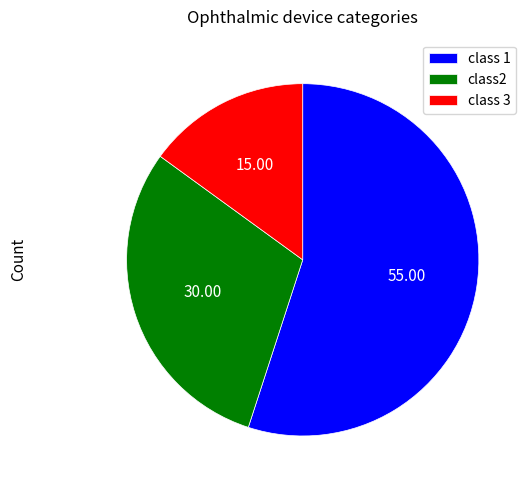

Is the sum of class 3 and class 1 greater than half?

Yes